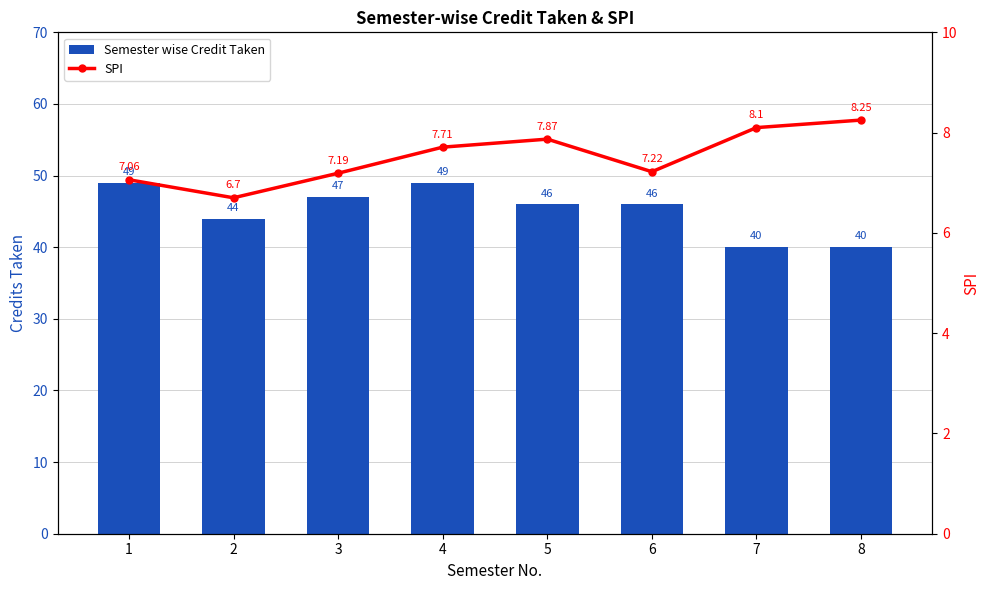

True or false: Semester wise Credit Taken has a value of 49.0 at 4.

True